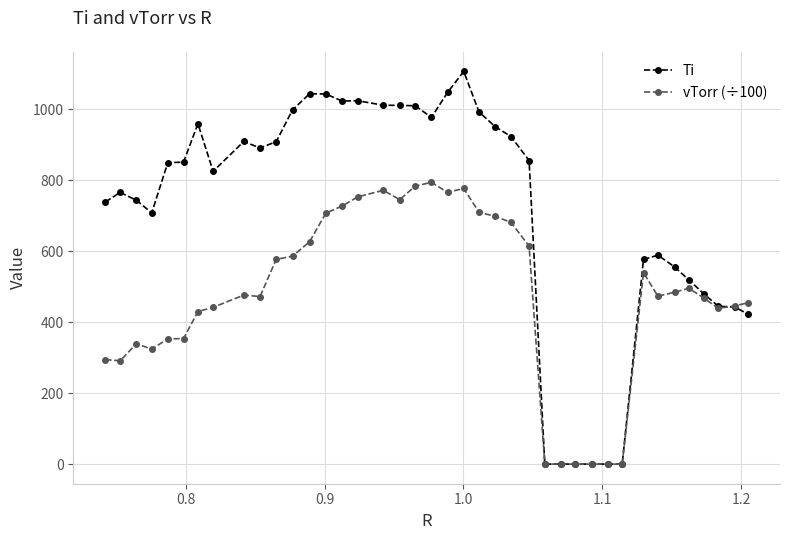

Which series has the largest total across all categories?

Ti